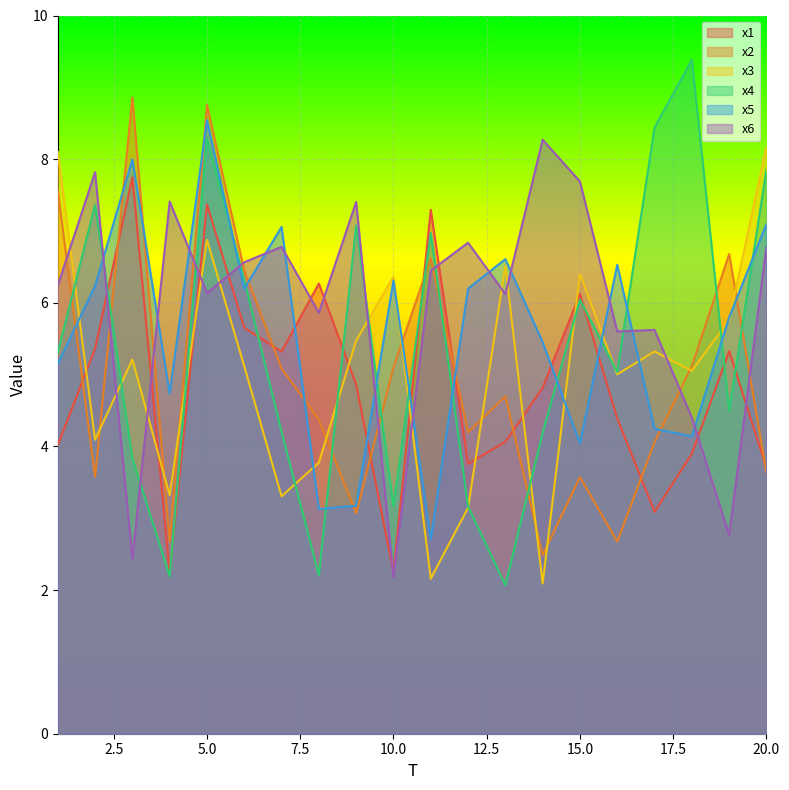

What is the value of the x3 point at the 18th from the left?

5.1